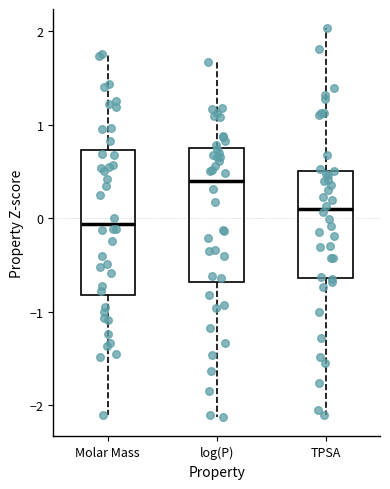

Which box's median line is the lowest?

Molar Mass